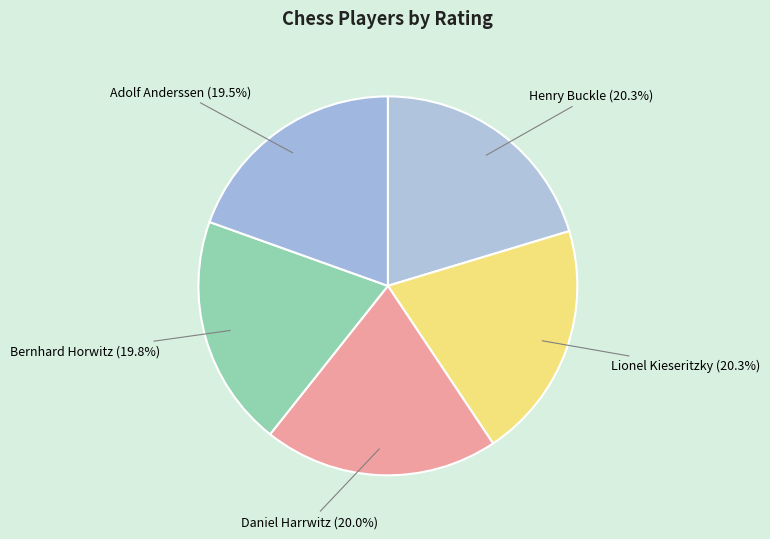

Do Daniel Harrwitz and Adolf Anderssen together represent more than half of the pie?

No